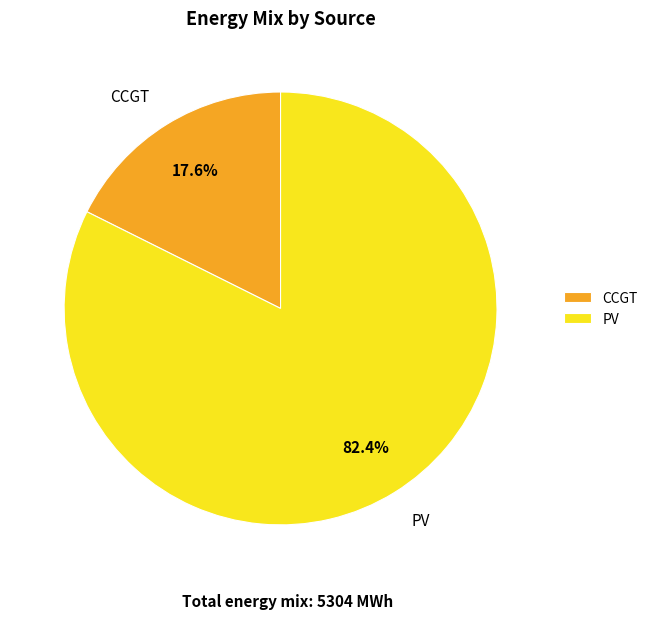

How many segments does this pie chart have?

2